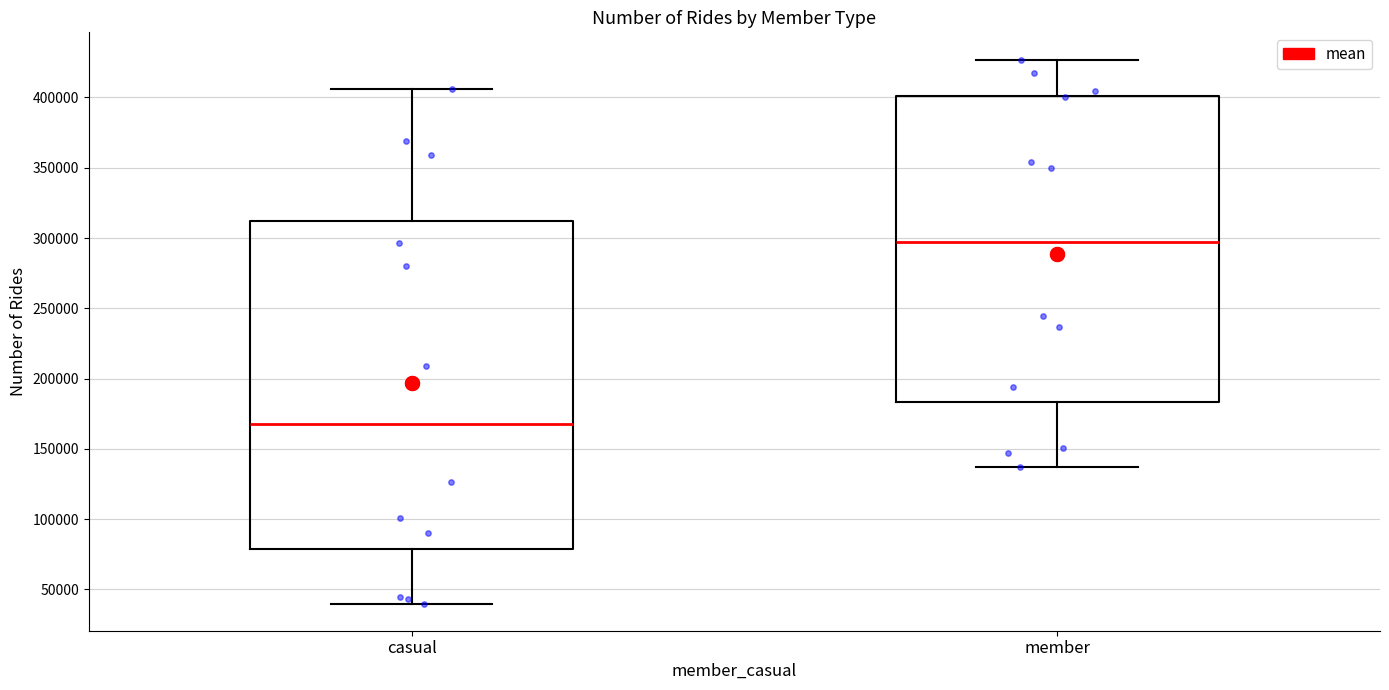

Where does the upper whisker of the box for member end on the y-axis? The values are not printed on the chart, so give them approximately, as read against the axis.

425000